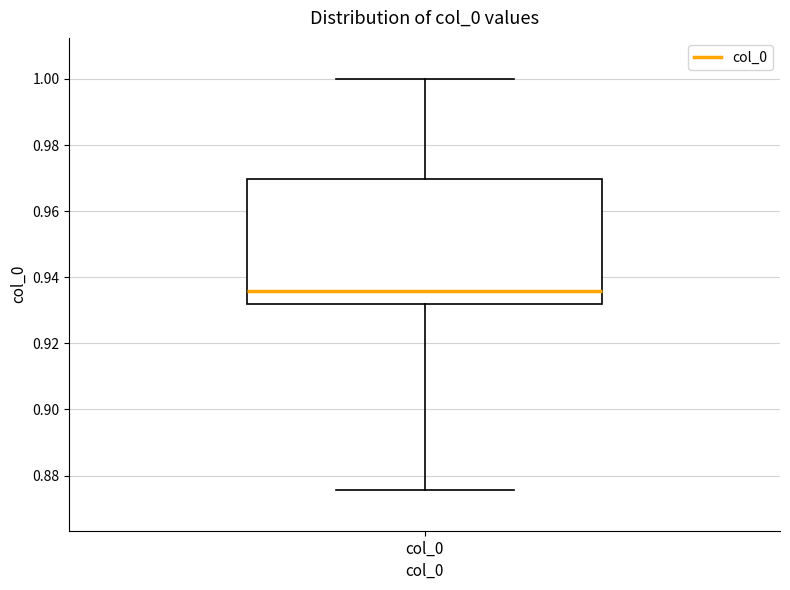

Transcribe this box plot: give where the median line is, the range the box spans, and where the two whiskers end, as read against the y-axis. The values are not printed on the chart, so give them approximately, as read against the axis.

median 0.936, box 0.932 to 0.970, whiskers 0.876 to 1.000